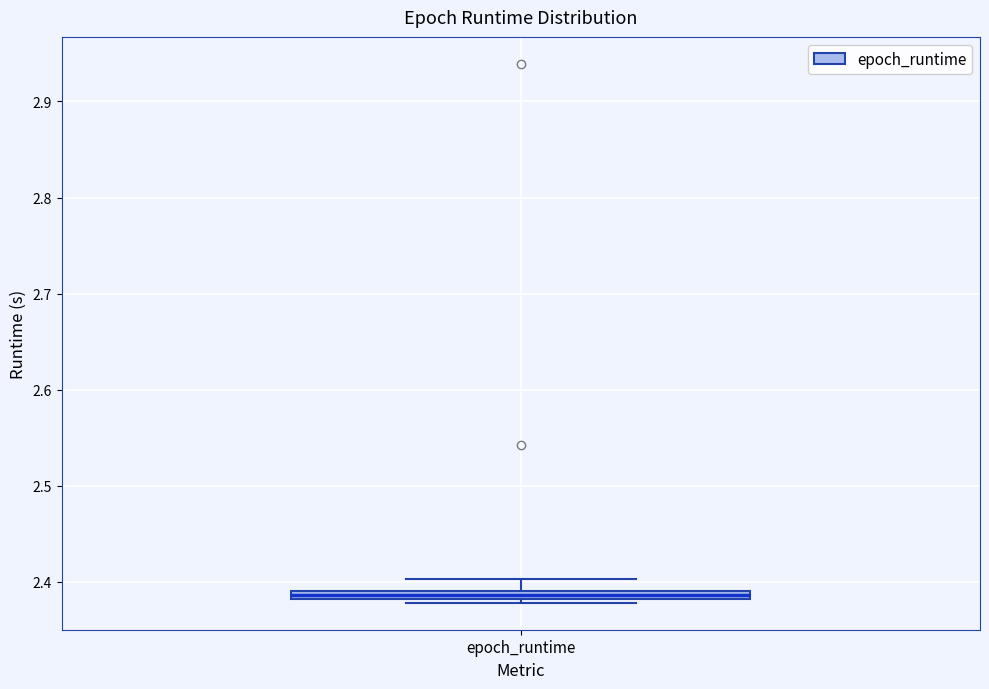

Where is the lower edge of the box for epoch_runtime on the y-axis? The values are not printed on the chart, so give them approximately, as read against the axis.

2.38